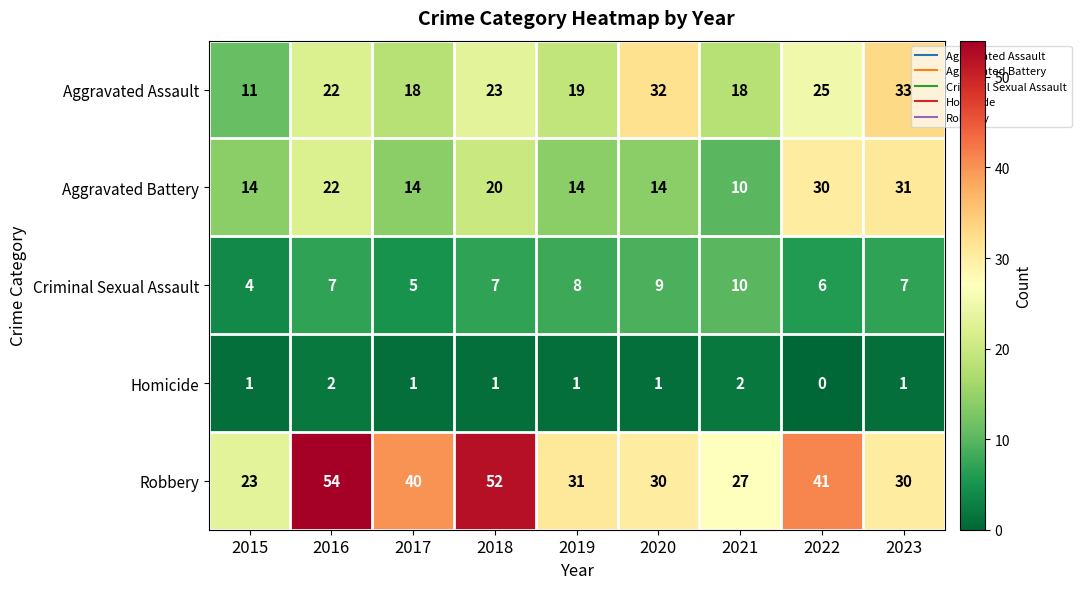

Is it true that Robbery equals 70 at 2016?

False